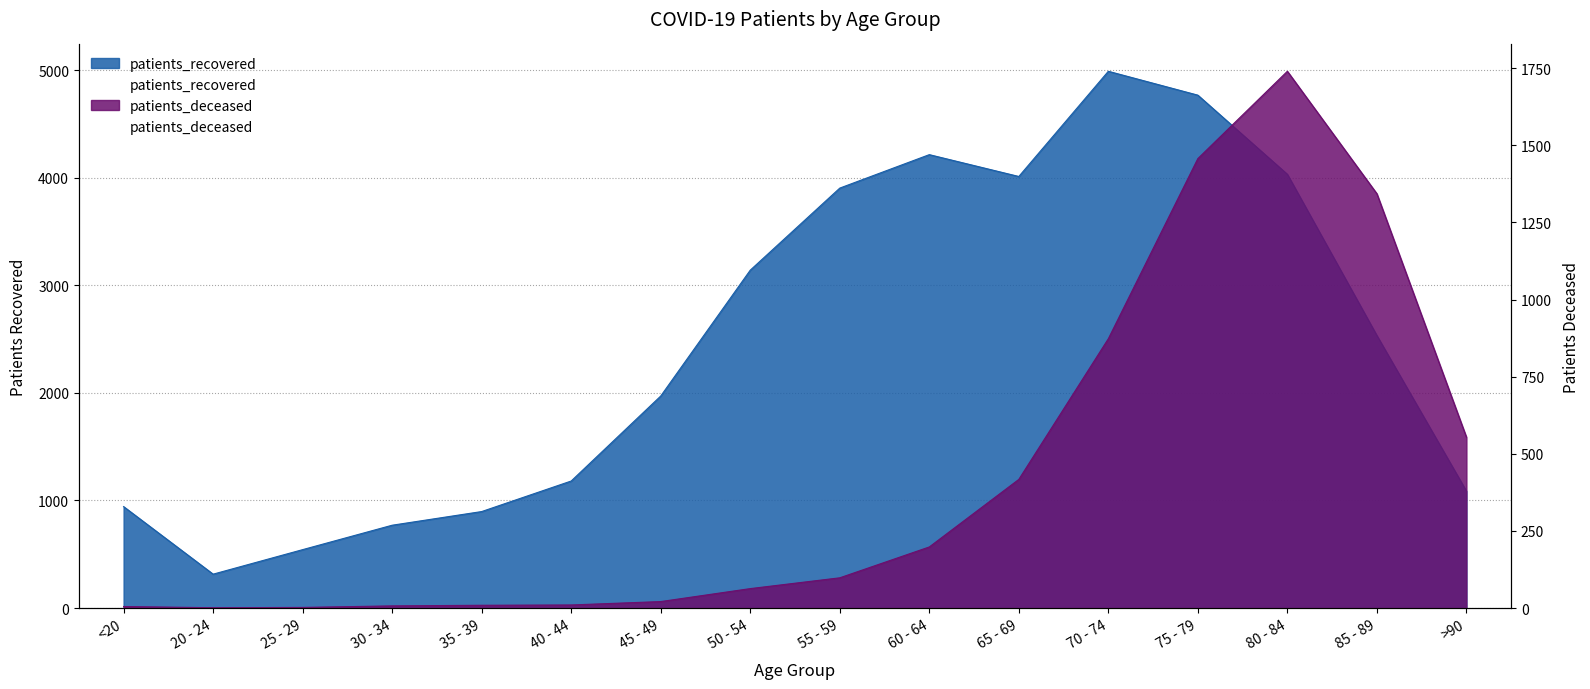

Reading left to right, extract all data points from this chart.

patients_deceased: <20=5	20 - 24=1	25 - 29=2	30 - 34=7	35 - 39=9	40 - 44=10	45 - 49=21	50 - 54=63	55 - 59=98	60 - 64=198	65 - 69=417	70 - 74=873	75 - 79=1457	80 - 84=1740	85 - 89=1343	>90=554
patients_recovered: <20=943	20 - 24=315	25 - 29=543	30 - 34=770	35 - 39=897	40 - 44=1181	45 - 49=1971	50 - 54=3141	55 - 59=3904	60 - 64=4215	65 - 69=4012	70 - 74=4990	75 - 79=4768	80 - 84=4032	85 - 89=2533	>90=1087